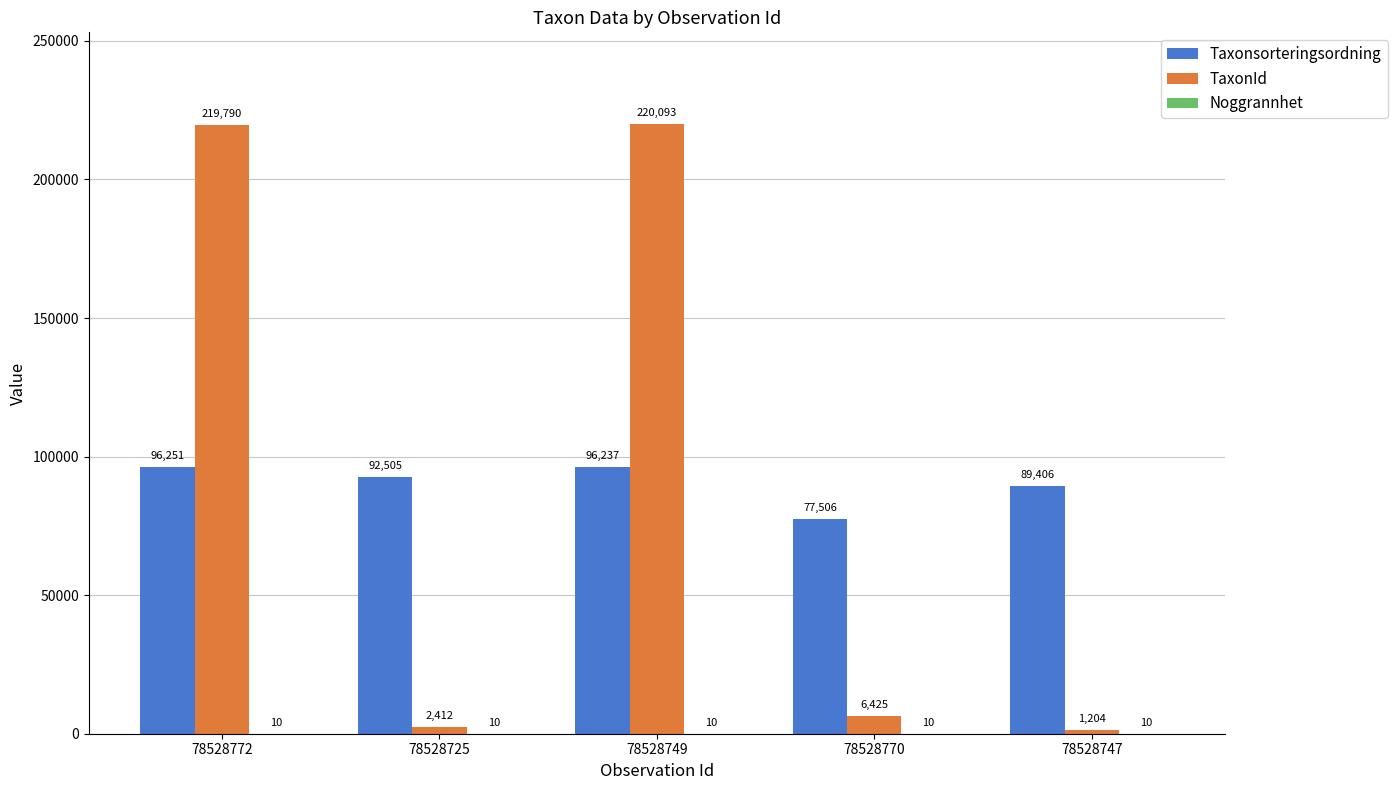

Between 78528772 and 78528749, which series saw the biggest shift?

TaxonId